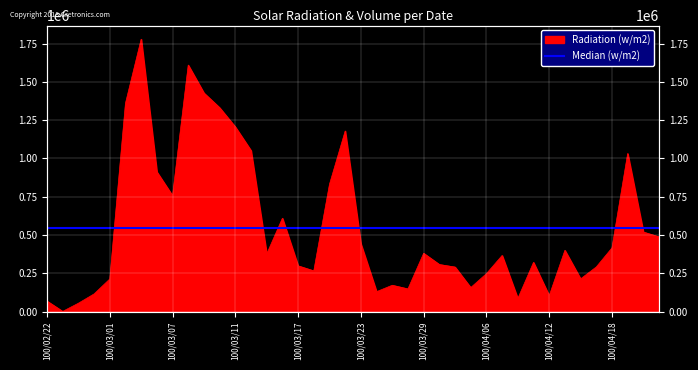

How many interior local valleys (lower than both neighbors) does the data have?

10